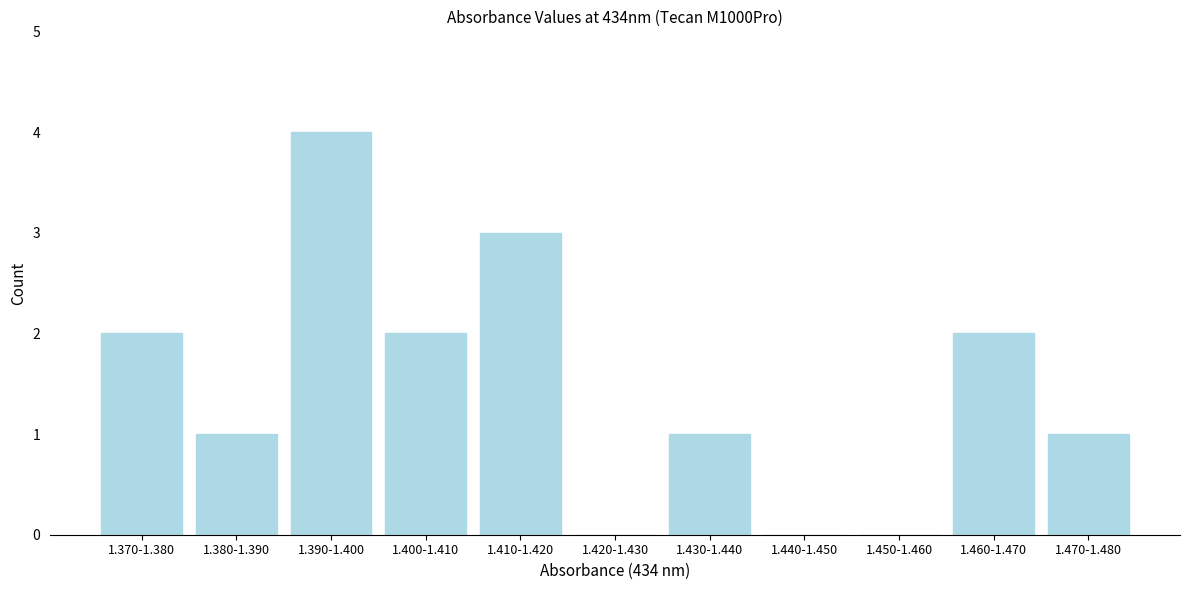

Reading left to right, transcribe all the data shown in this chart.

1.370-1.380=2	1.380-1.390=1	1.390-1.400=4	1.400-1.410=2	1.410-1.420=3	1.420-1.430=0	1.430-1.440=1	1.440-1.450=0	1.450-1.460=0	1.460-1.470=2	1.470-1.480=1